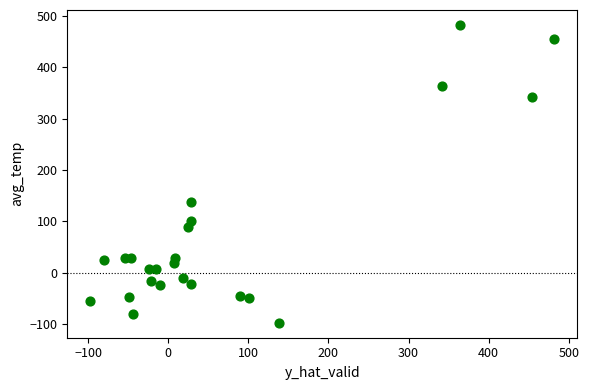

What is the range of Y values (max minus min)?

579.0